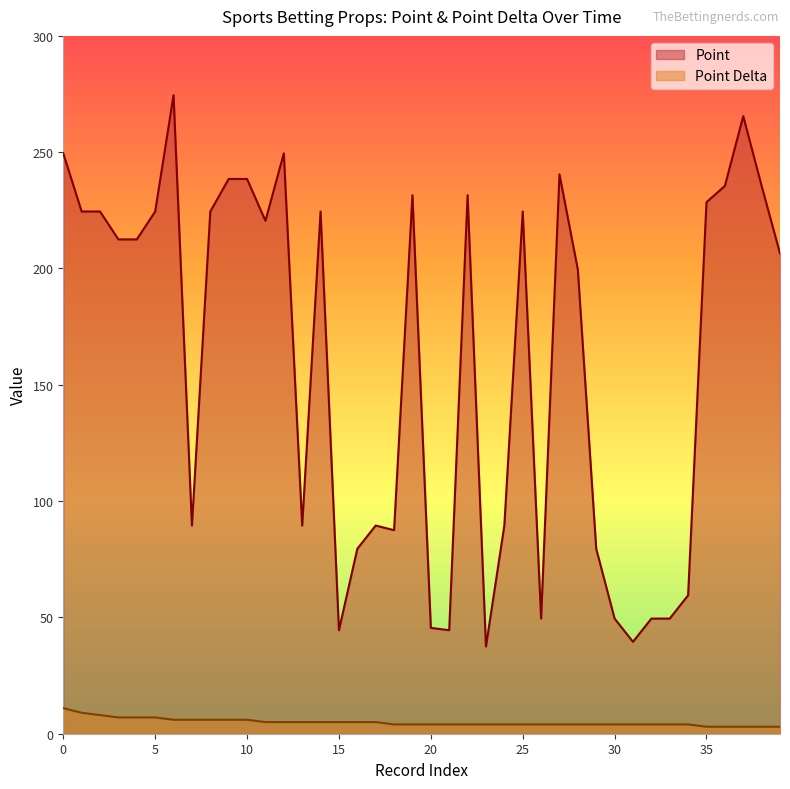

How many categories are shown in the chart?

40